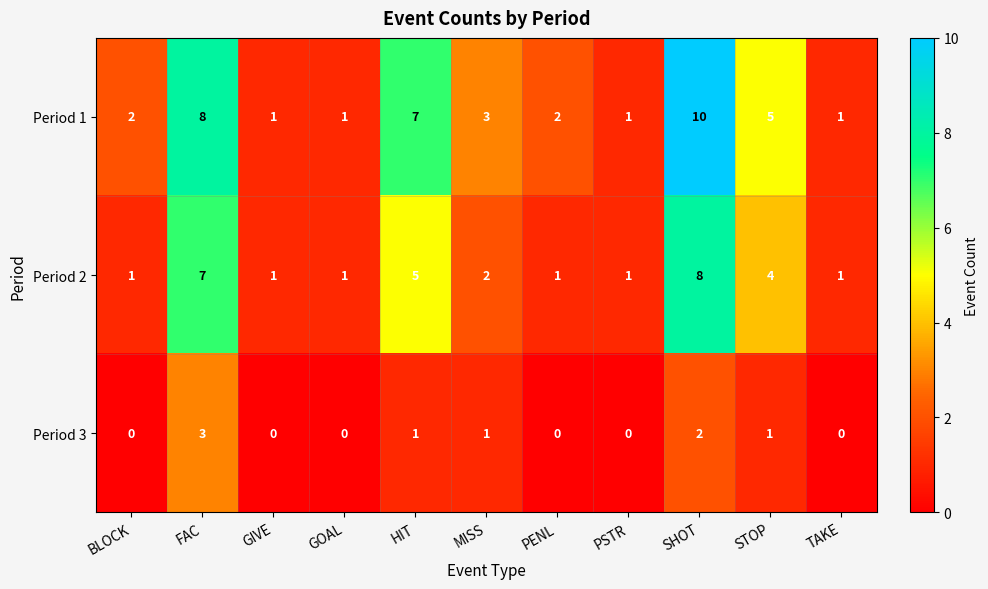

What is the spread (max minus min) of values at SHOT?

8